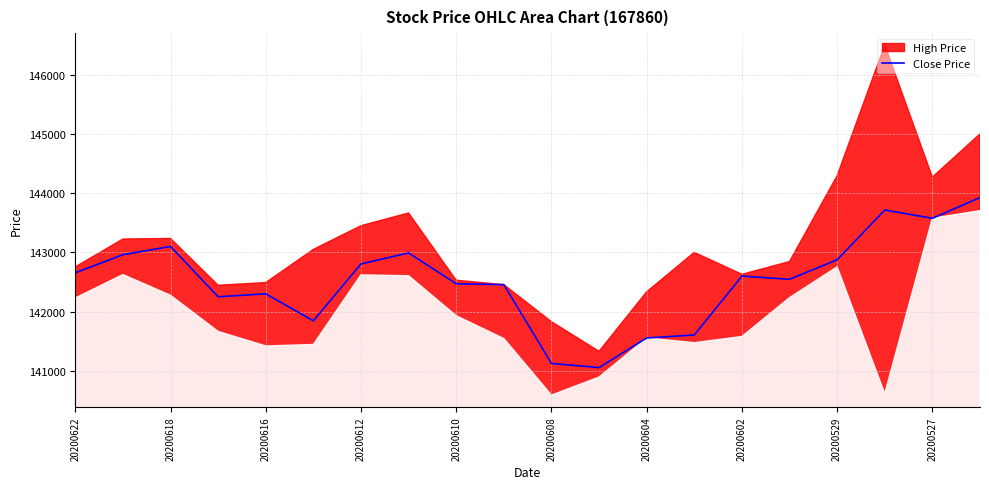

Which category has the lowest value across all series?

11